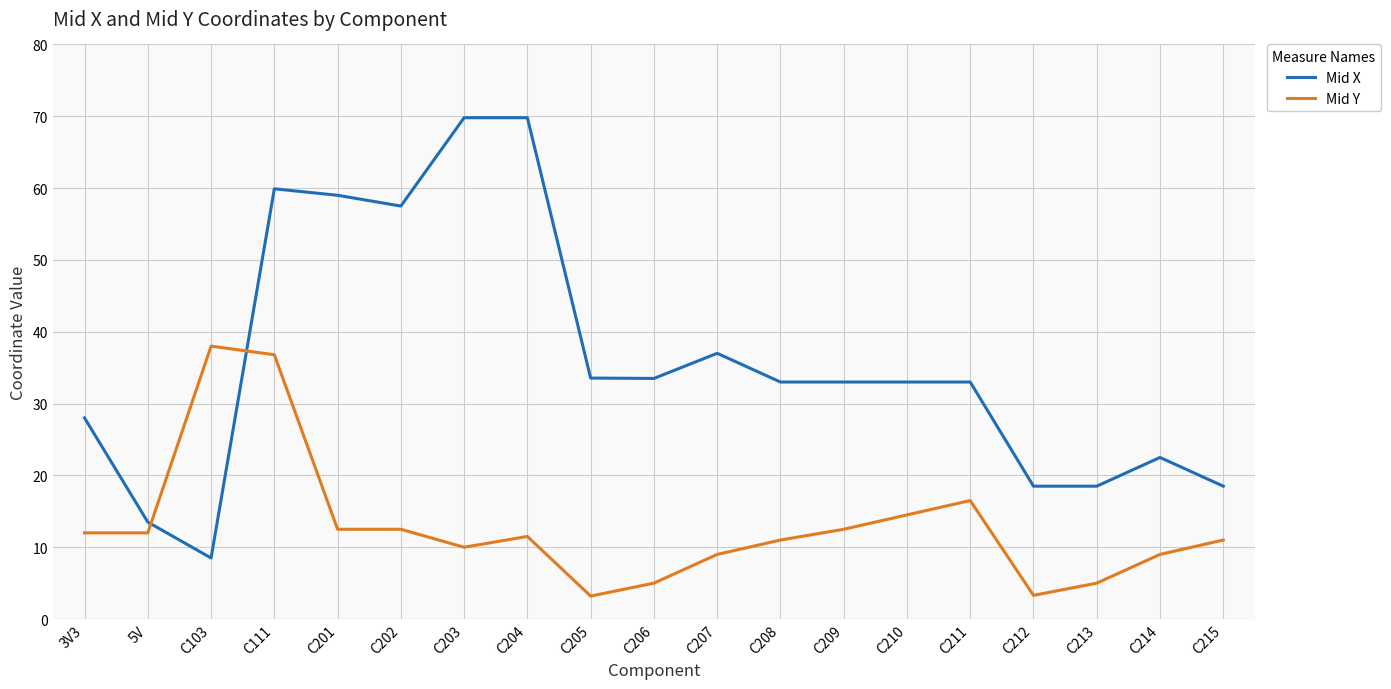

What is the spread (max minus min) of values at C213?

13.5